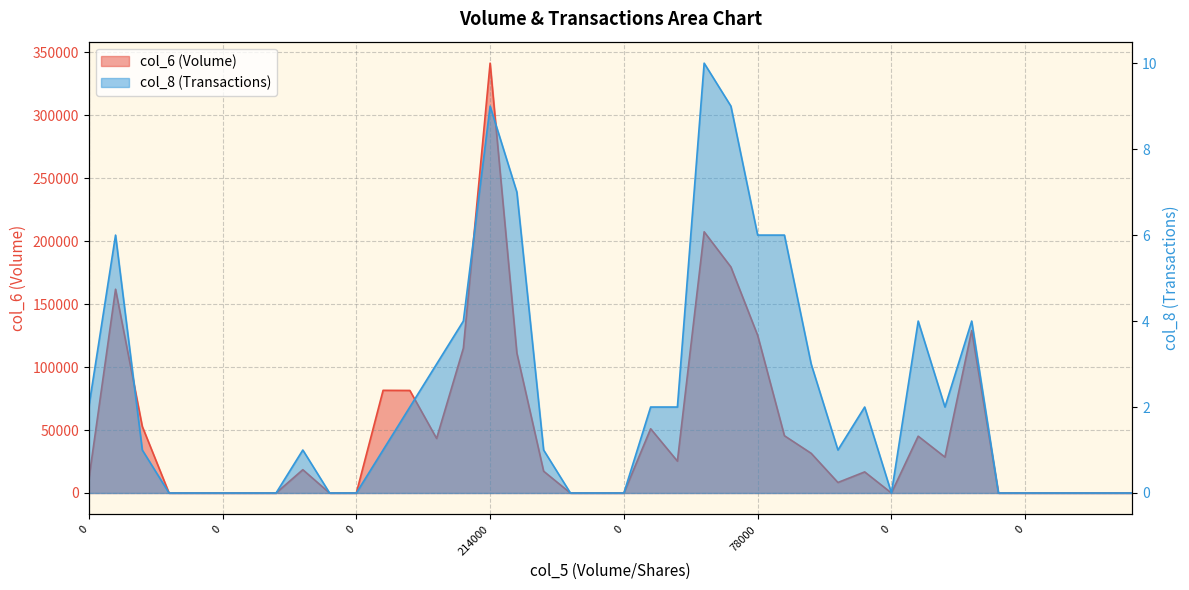

Is the value of col_8 (Transactions) at 0 greater than the value of col_6 (Volume) at 5000?

No